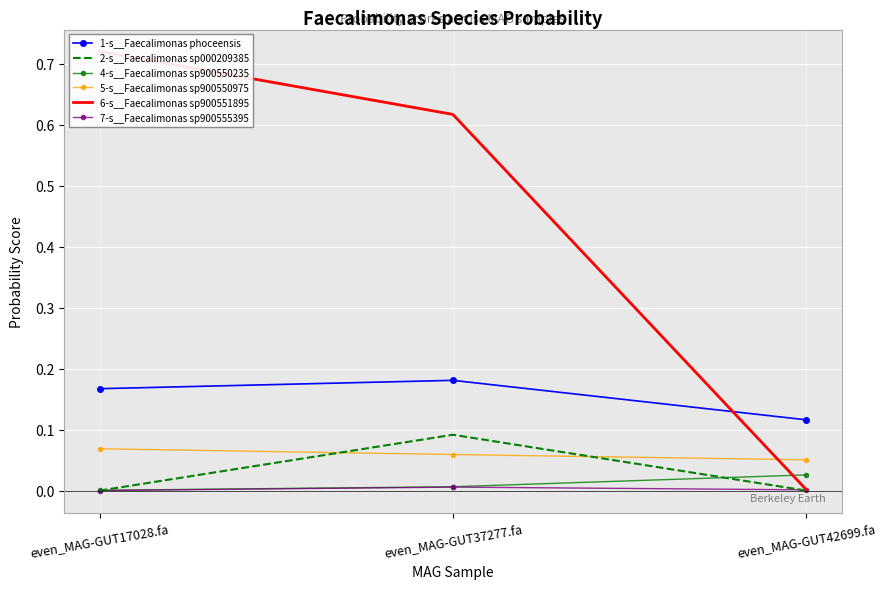

Is it true that 5-s__Faecalimonas sp900550975 equals 0.0 at even_MAG-GUT37277.fa?

False